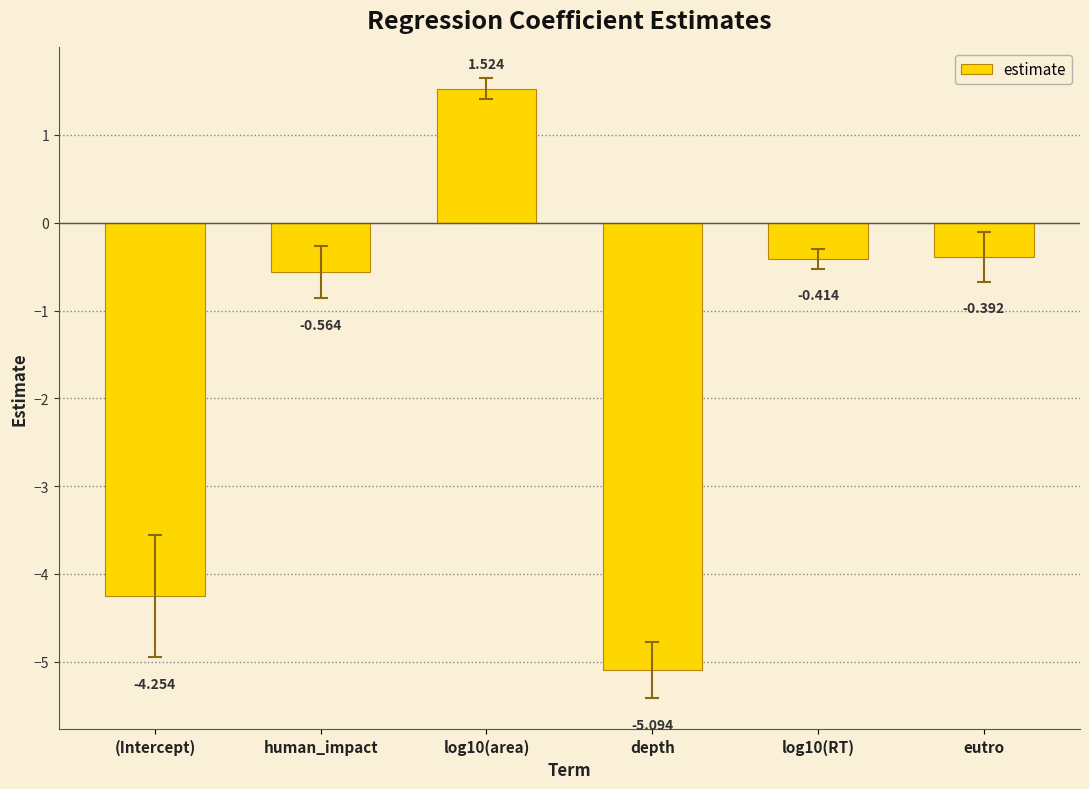

What is the label of the 5th bar from the left?

log10(RT)